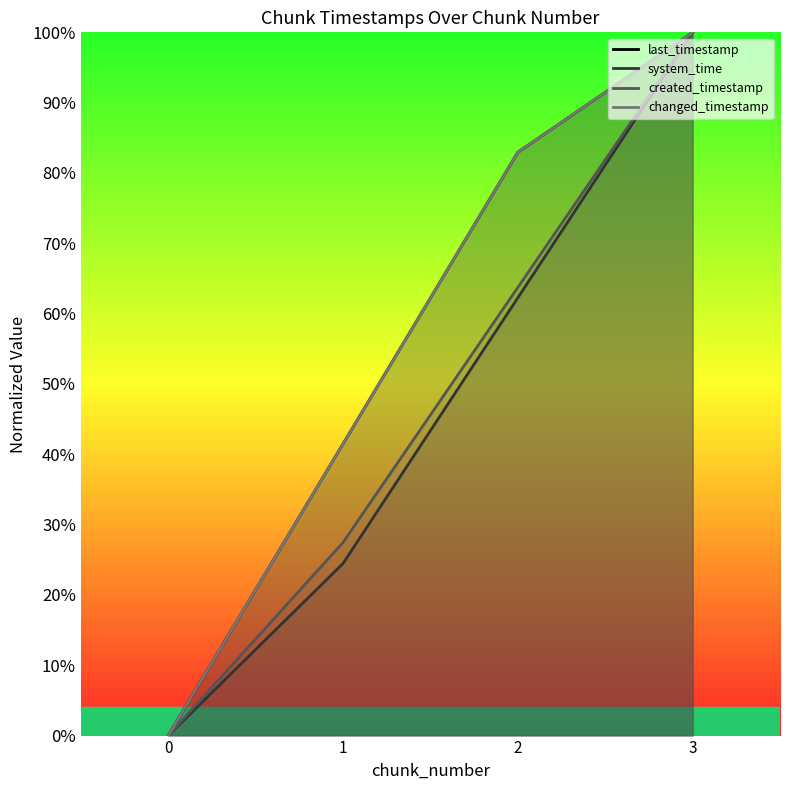

What is the greatest value displayed?

1.0